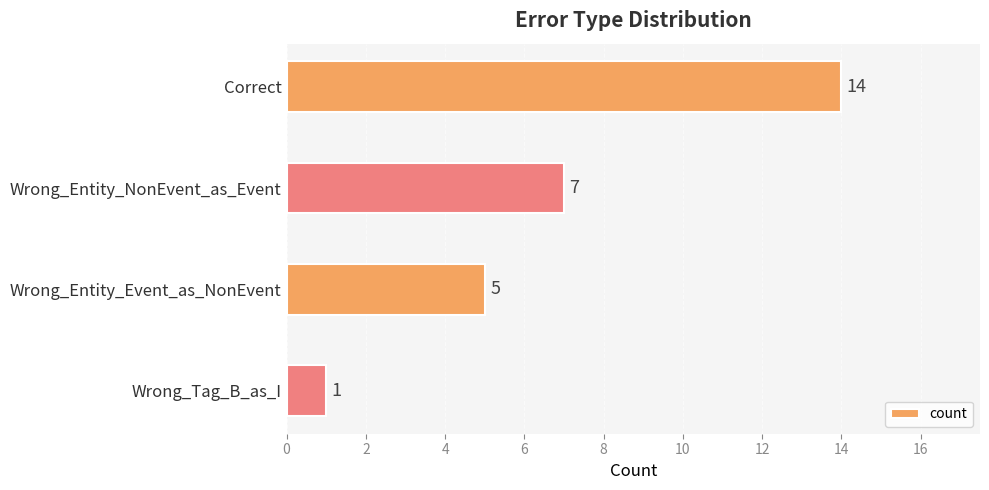

How many categories are shown in the chart?

4